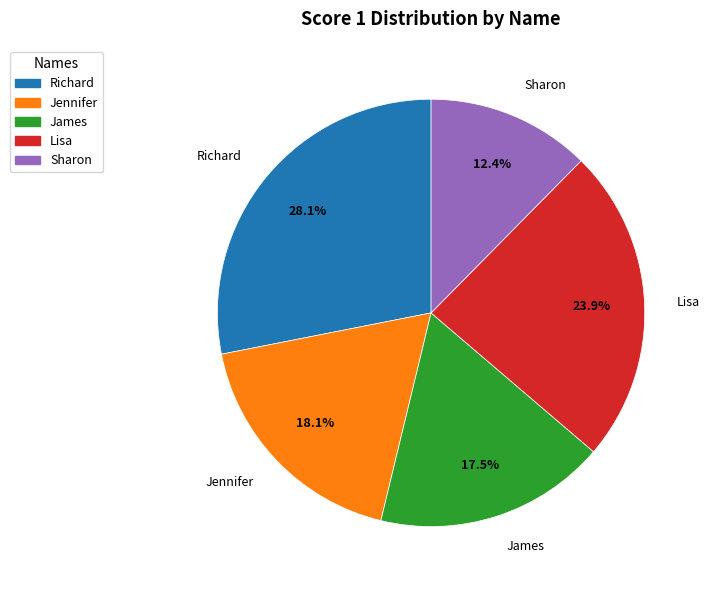

The Jennifer slice represents 31% of the pie. True or false?

False